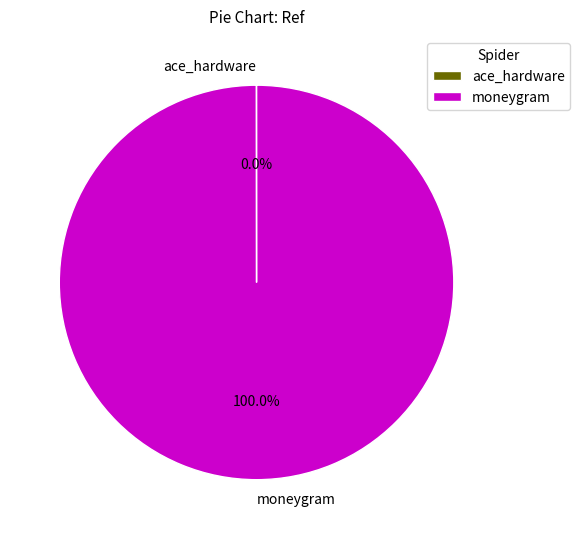

Which slice is the largest?

moneygram